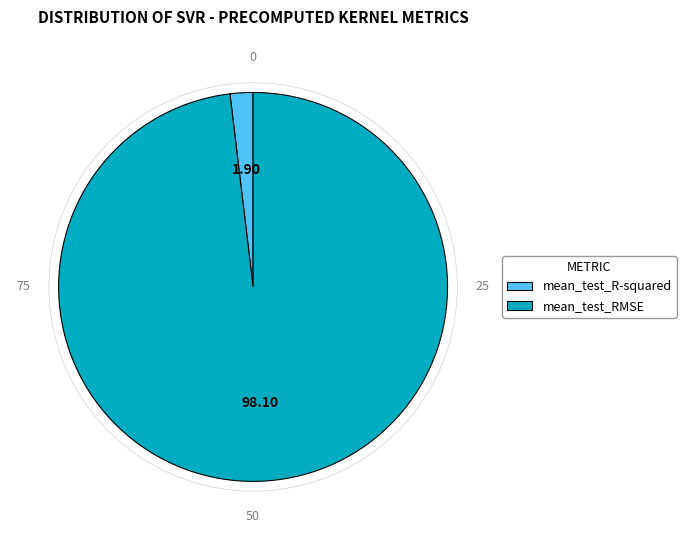

Do mean_test_RMSE and mean_test_R-squared together represent more than half of the pie?

Yes